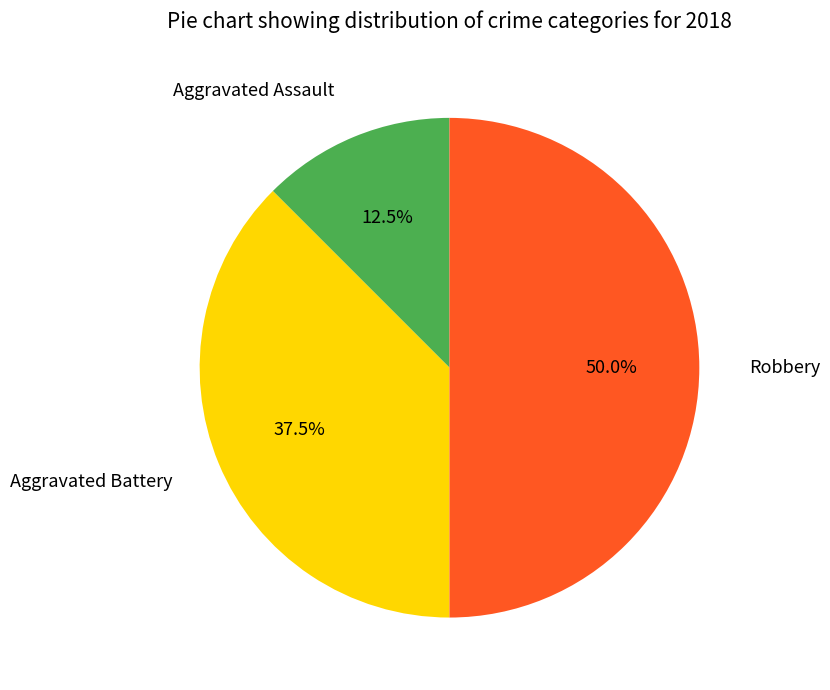

Do Robbery and Aggravated Assault together represent more than half of the pie?

Yes